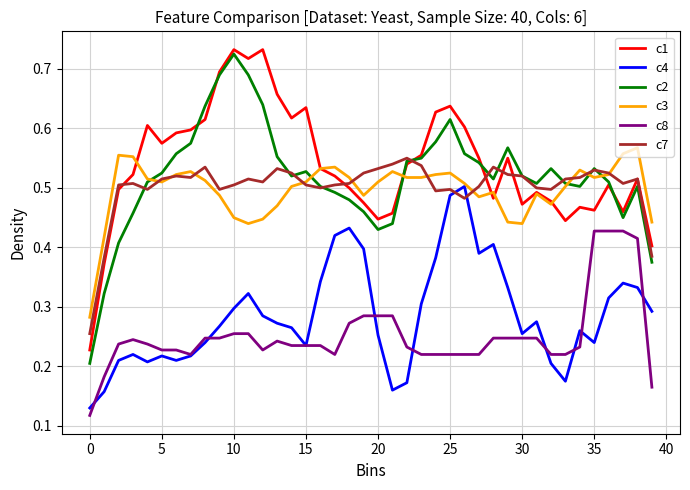

True or false: c1 and c8 cross at least once.

False